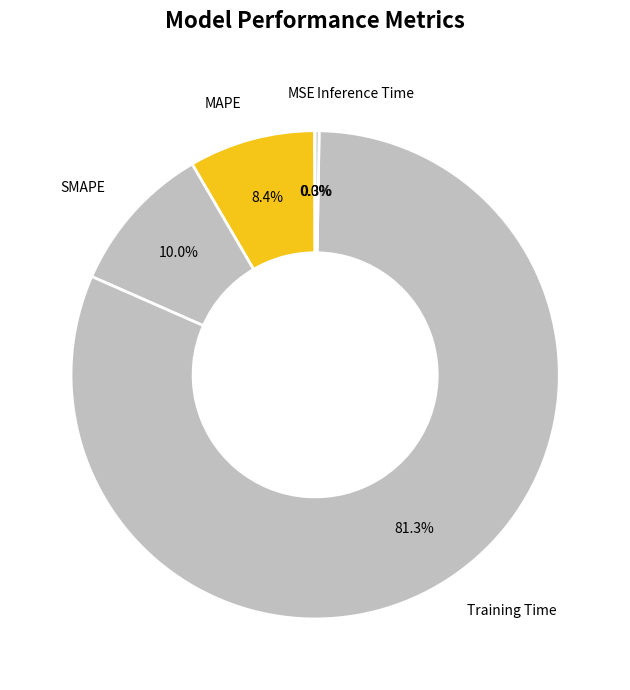

Does any single category account for the majority?

Yes